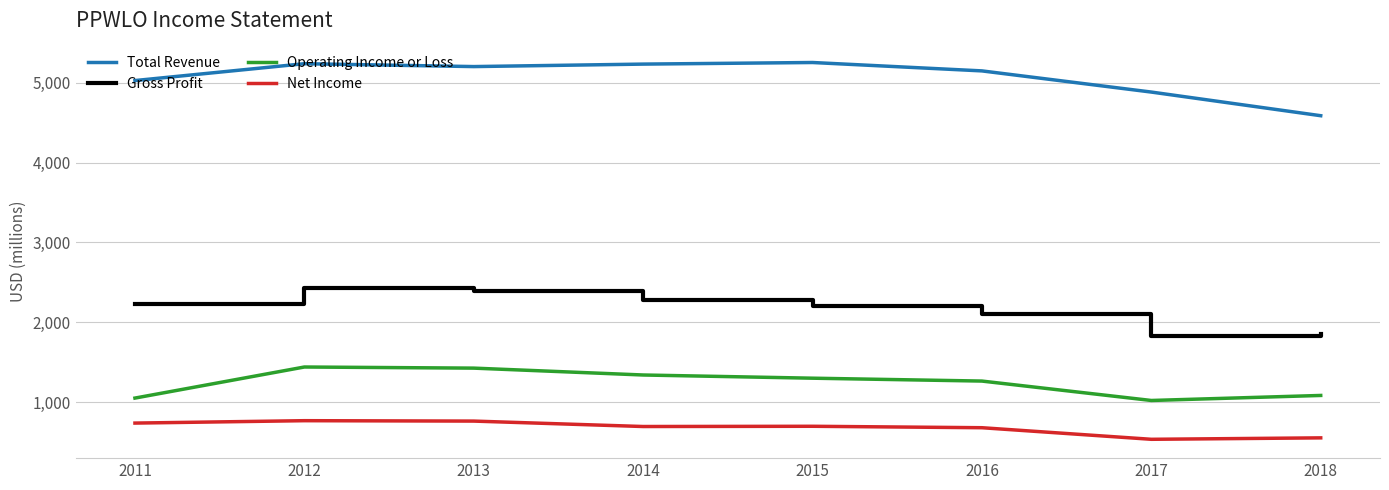

Reading left to right, transcribe all the data shown in this chart.

Total Revenue: 2011=5026000	2012=5237000	2013=5201000	2014=5232000	2015=5252000	2016=5147000	2017=4882000	2018=4586000
Gross Profit: 2011=2231000	2012=2433000	2013=2386000	2014=2282000	2015=2198000	2016=2109000	2017=1822000	2018=1847000
Operating Income or Loss: 2011=1051000	2012=1440000	2013=1426000	2014=1340000	2015=1300000	2016=1264000	2017=1021000	2018=1084000
Net Income: 2011=738000	2012=768000	2013=763000	2014=695000	2015=698000	2016=680000	2017=535000	2018=553000